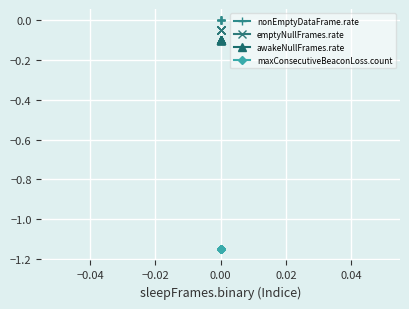

Between 7 and 0.00, which is larger?

7